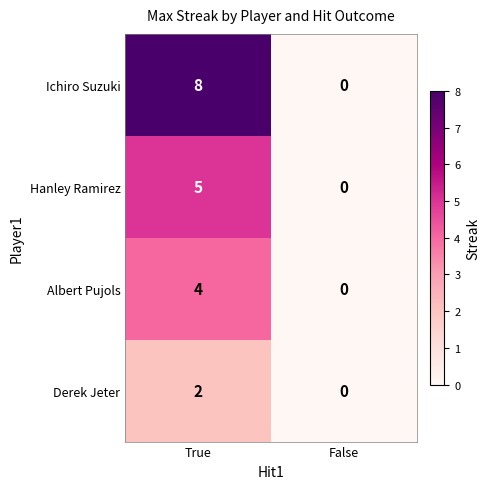

Is it true that Hanley Ramirez equals 0 at False?

True